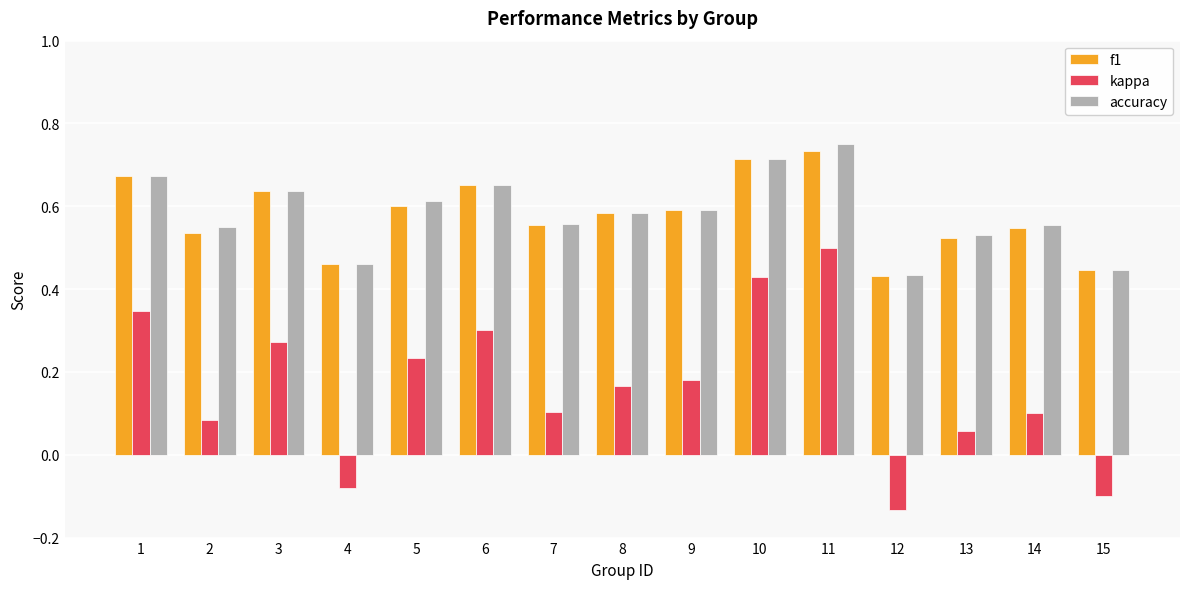

At how many categories does at least one series exceed 0?

15